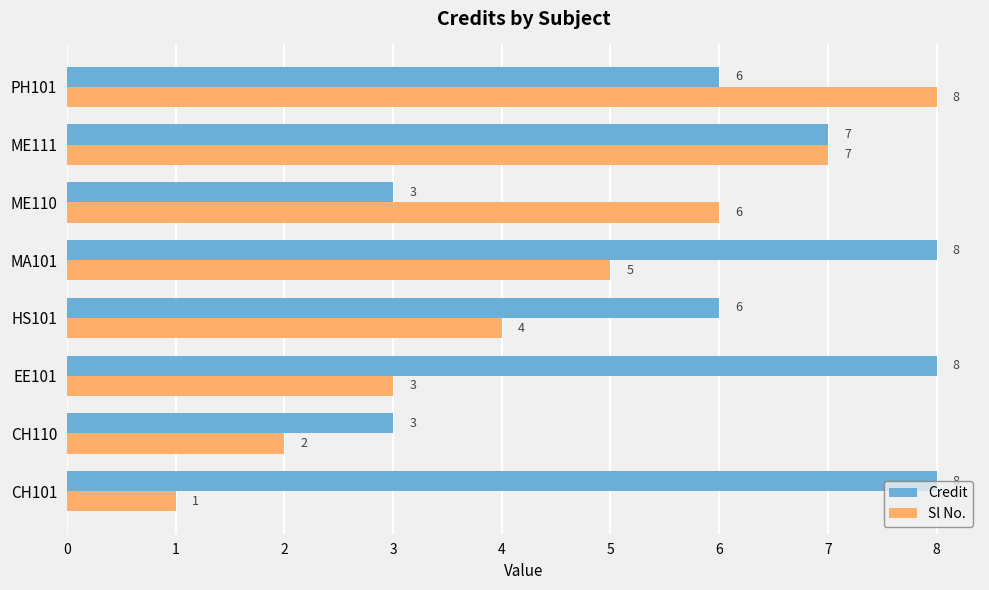

The Credit series shows 3 at CH110. True or false?

True